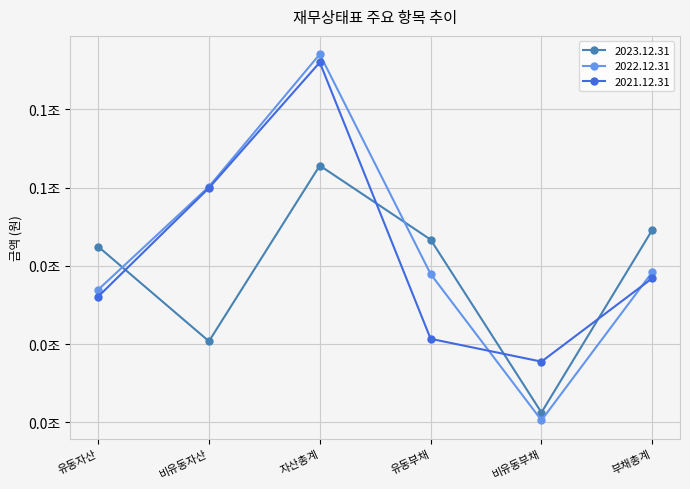

In 2023.12.31, how many points are lower than both neighbors (excluding endpoints)?

2